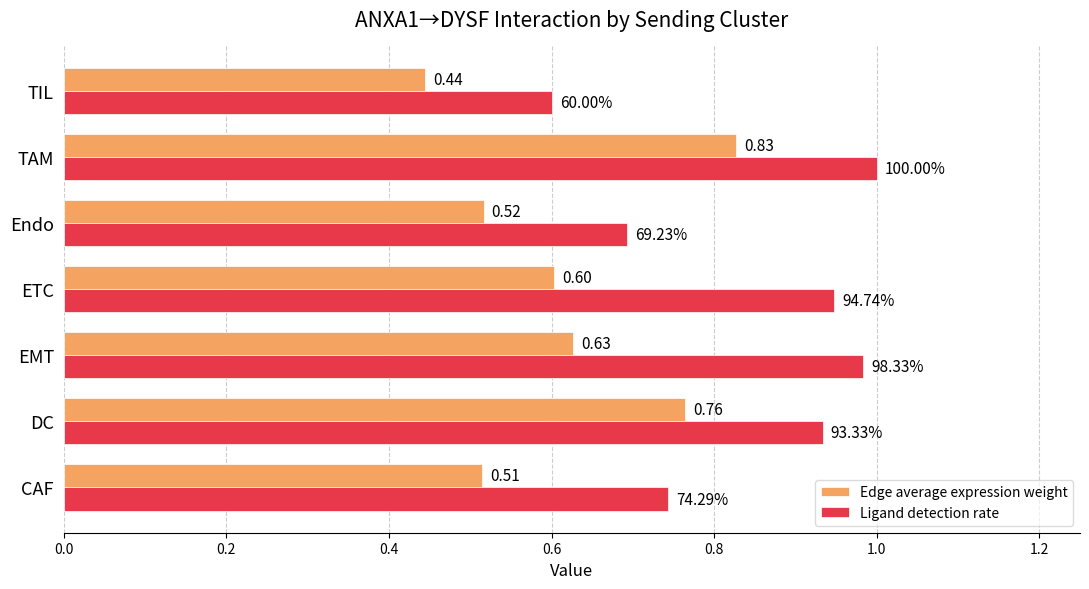

What is the total value across all series at TAM?

1.8